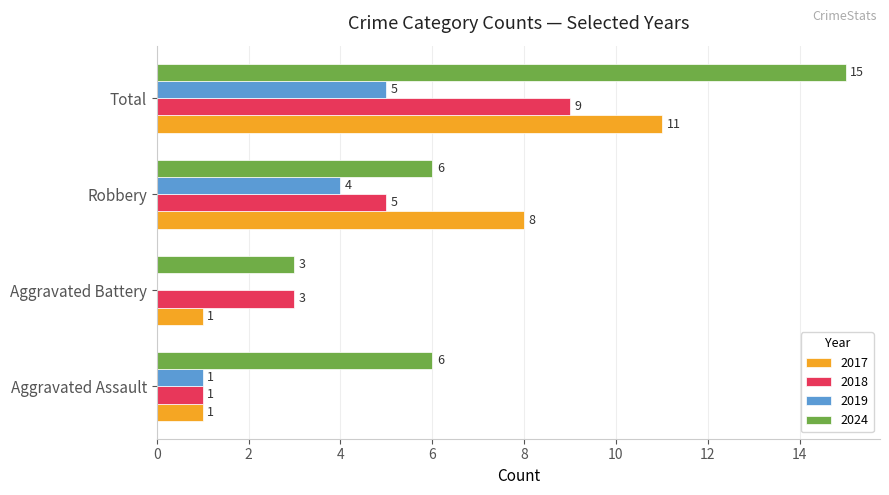

How many distinct data groups are displayed?

4